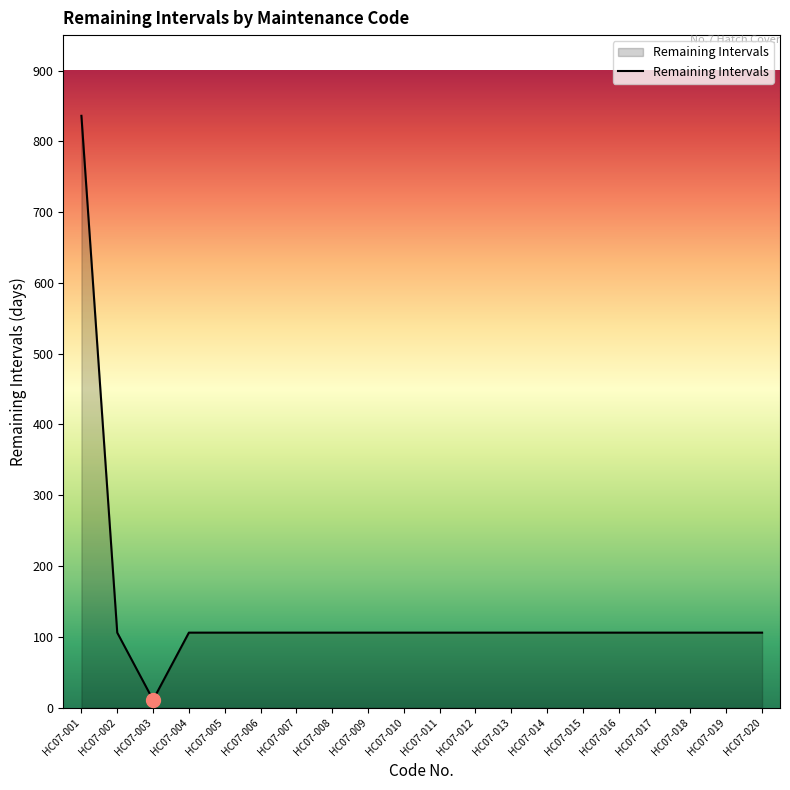

What value does the data have at HC07-017?

106